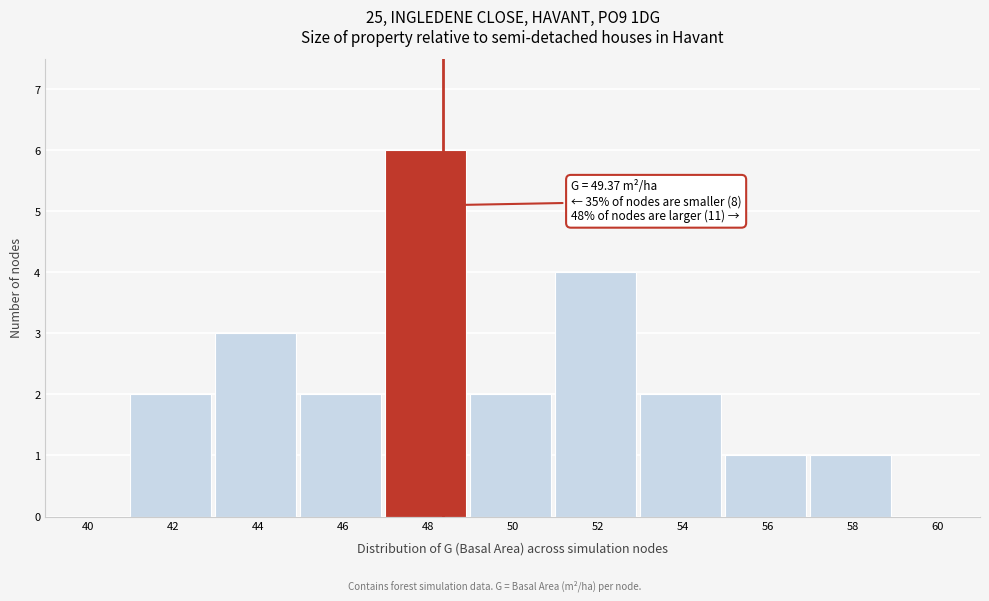

Reading right to left, transcribe all the data shown in this chart.

60=0	58=1	56=1	54=2	52=4	50=2	48=6	46=2	44=3	42=2	40=0